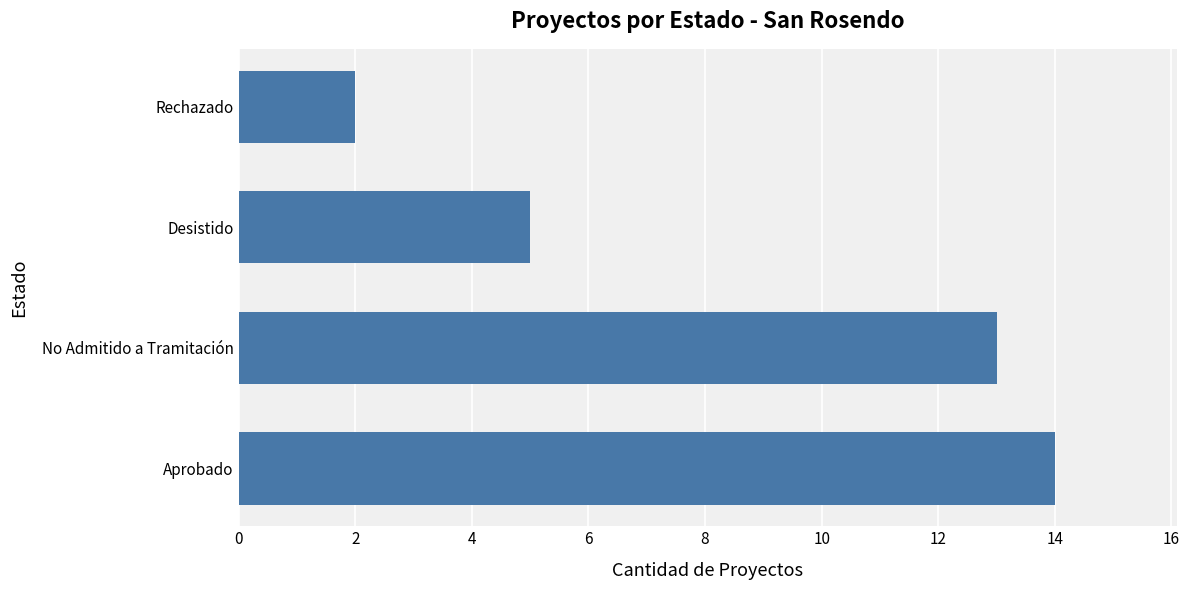

What is the sum of the values at Aprobado and Desistido?

19